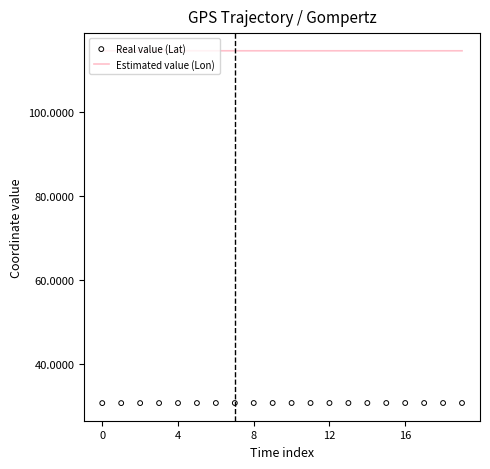

Which series reaches the minimum Y coordinate?

Real value (Lat)